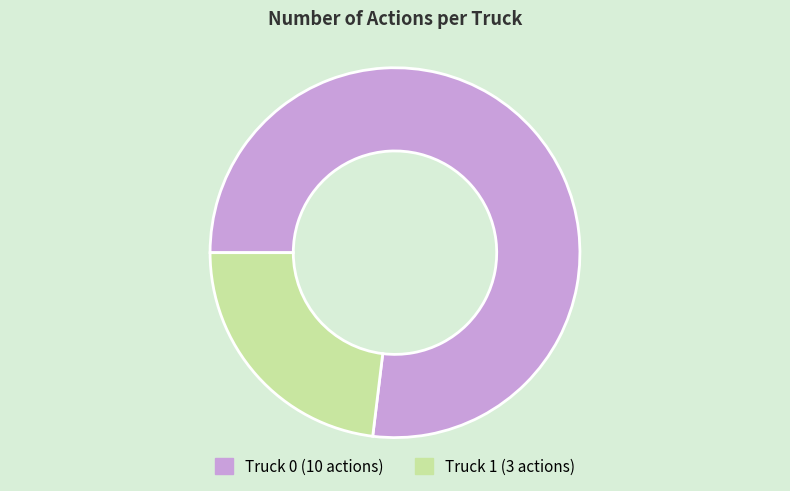

How many segments does this pie chart have?

2